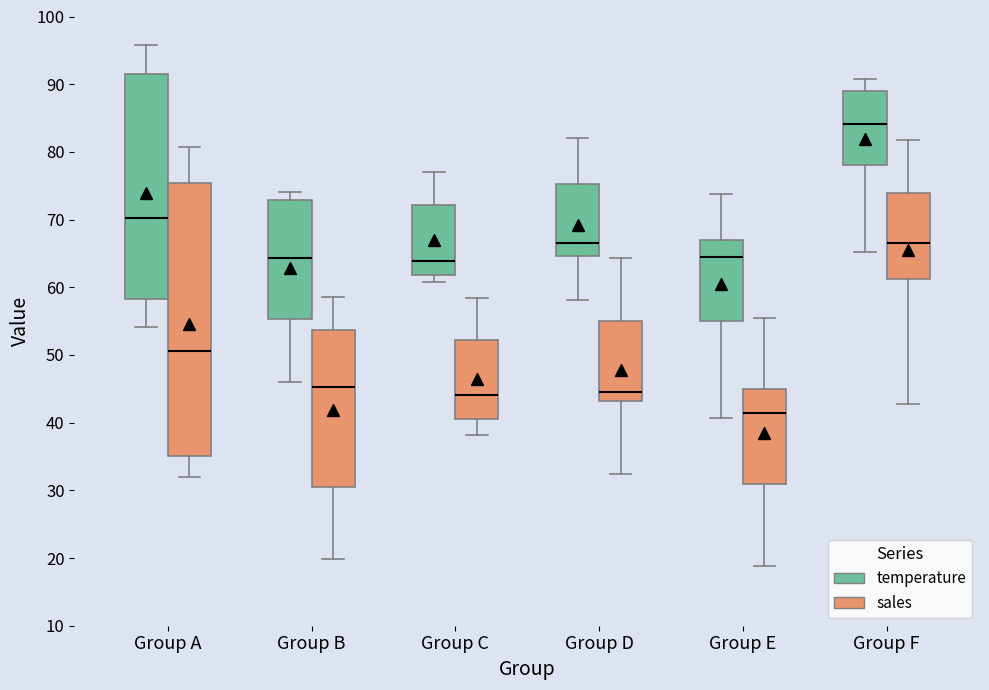

Which box has the highest median line?

Group F (temperature)